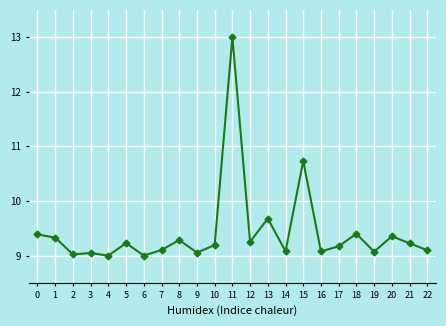

What is the maximum value shown in the chart?

13.0